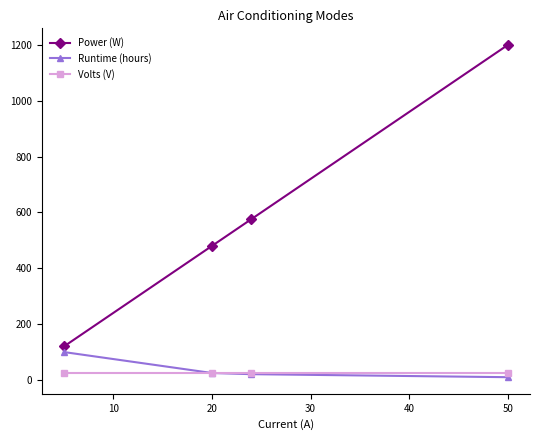

Which series has the widest spread of values?

Power (W)